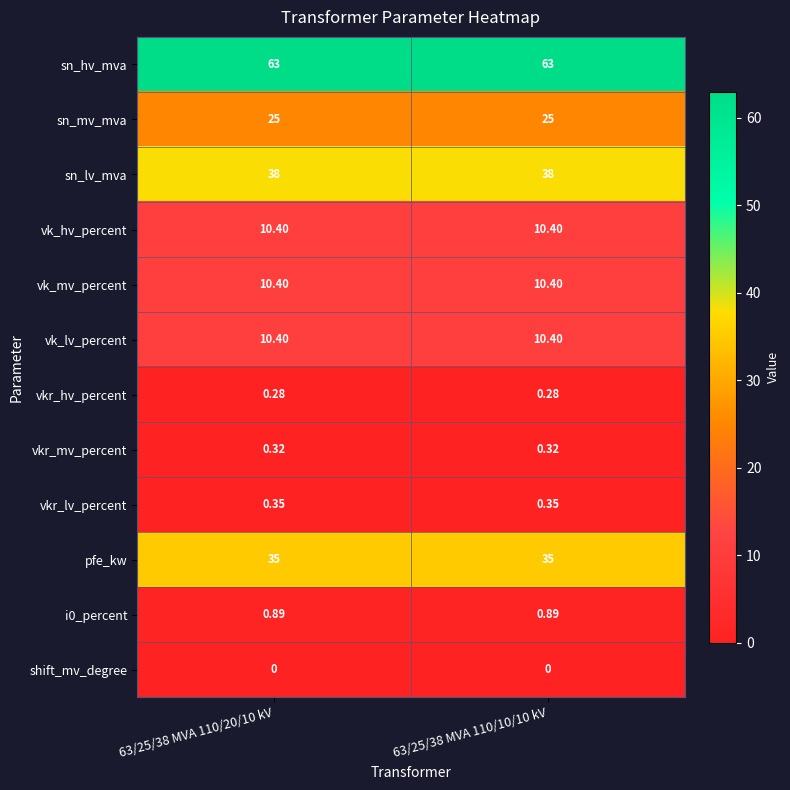

What is the spread (max minus min) of values at 63/25/38 MVA 110/20/10 kV?

63.0